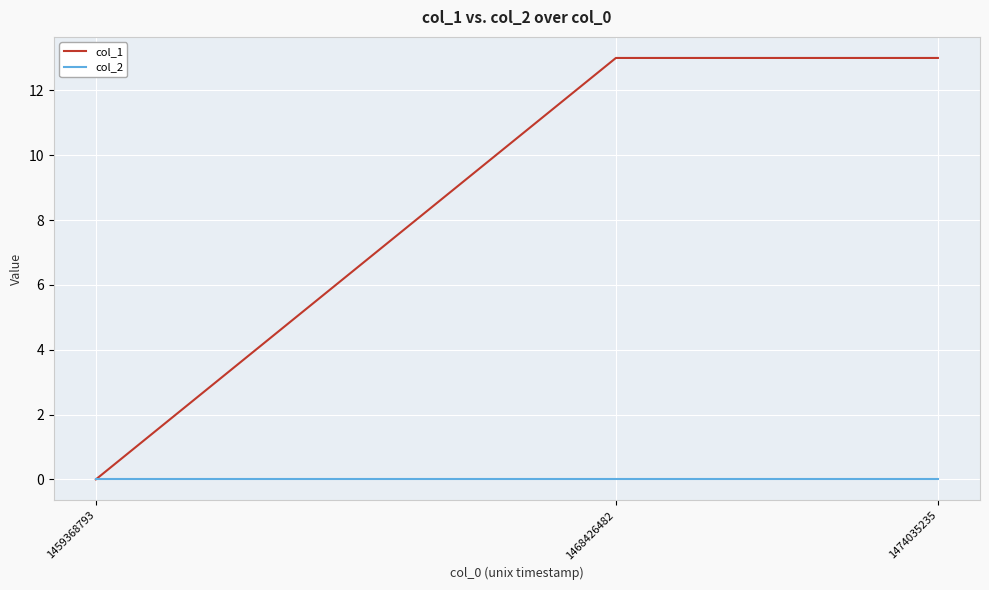

Which series has the largest total across all categories?

col_1